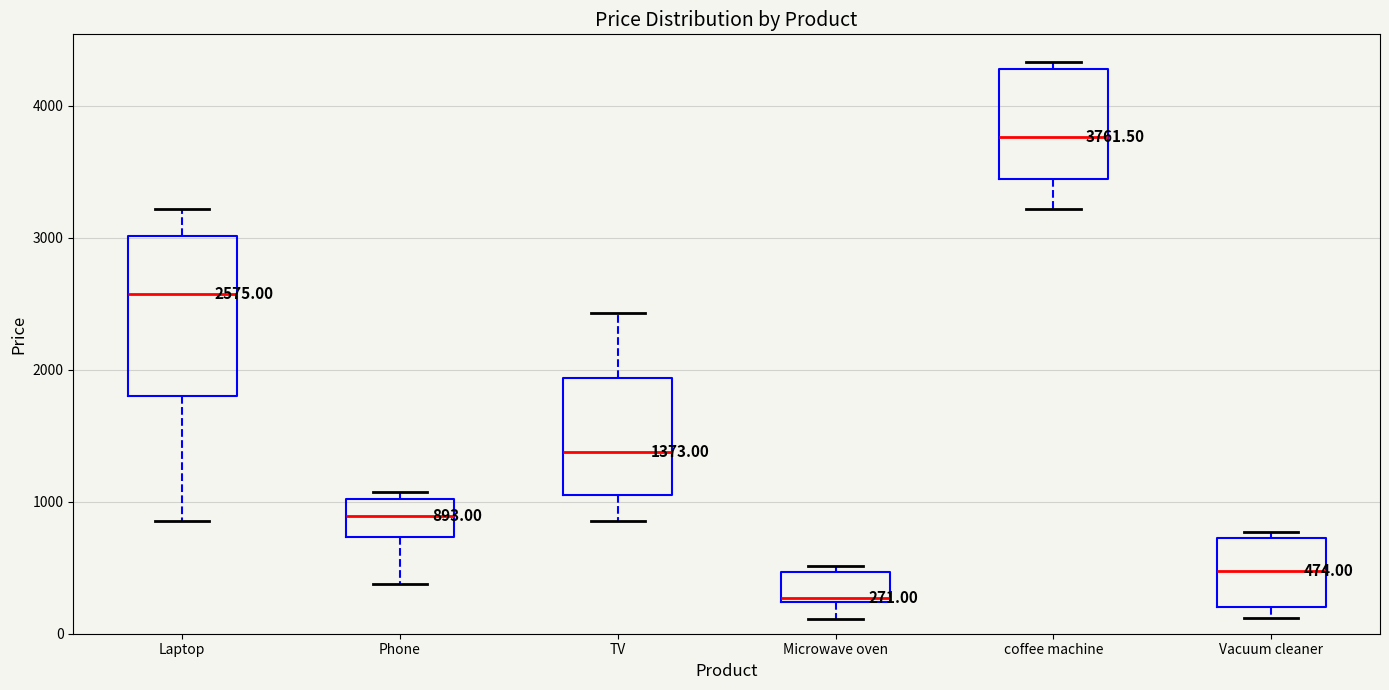

Which box is the tallest, from its lower edge to its upper edge?

Laptop